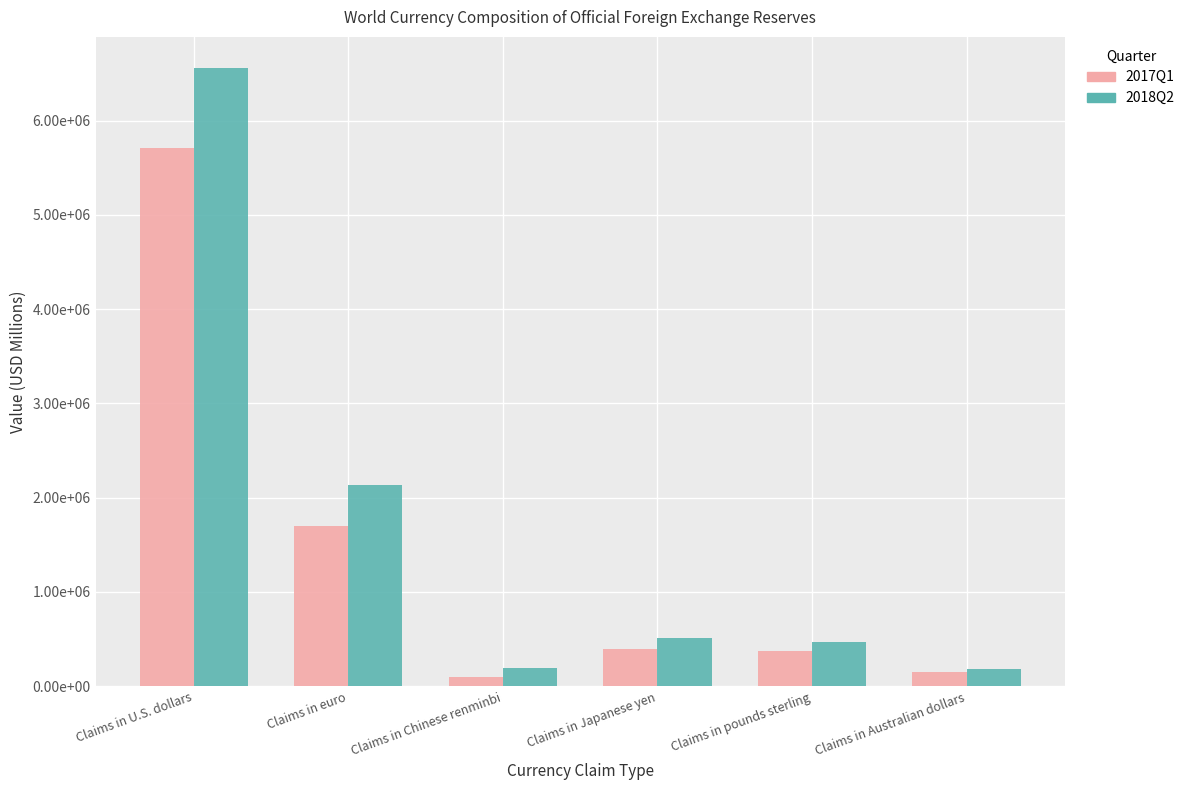

What is the total value across all series at Claims in euro?

3832790.0